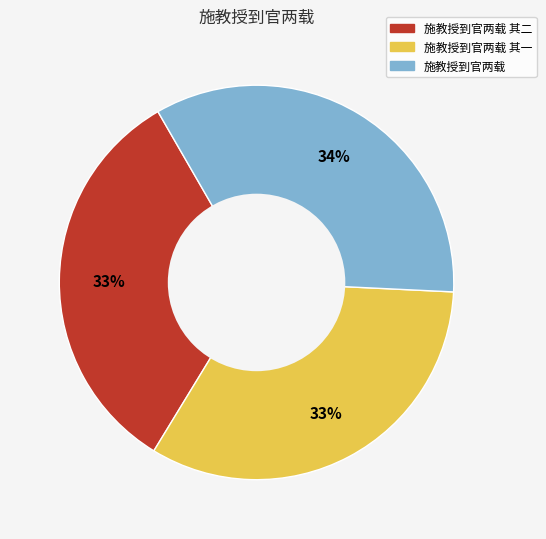

Is there a majority slice in this chart?

No